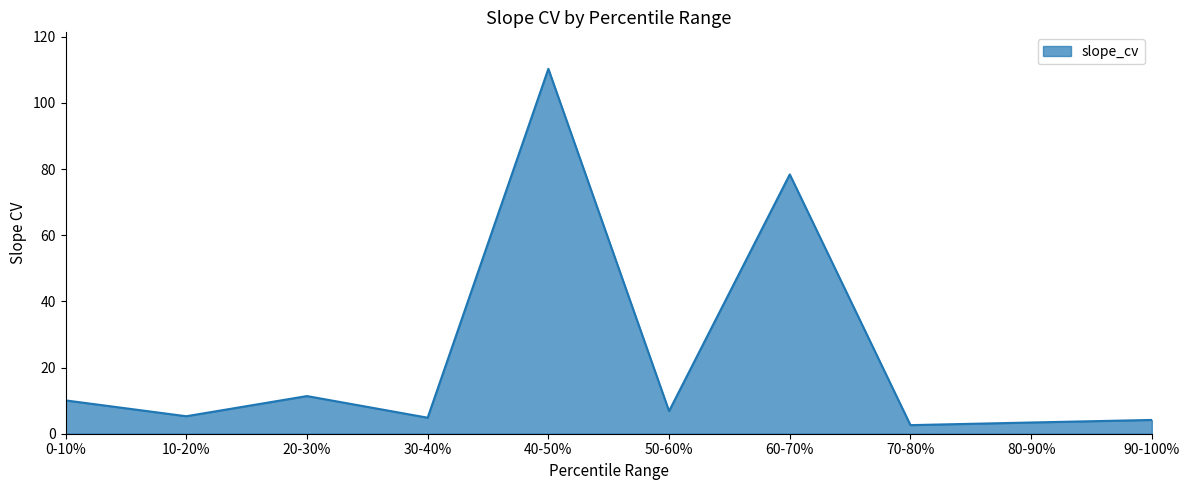

What is the greatest value displayed?

110.3